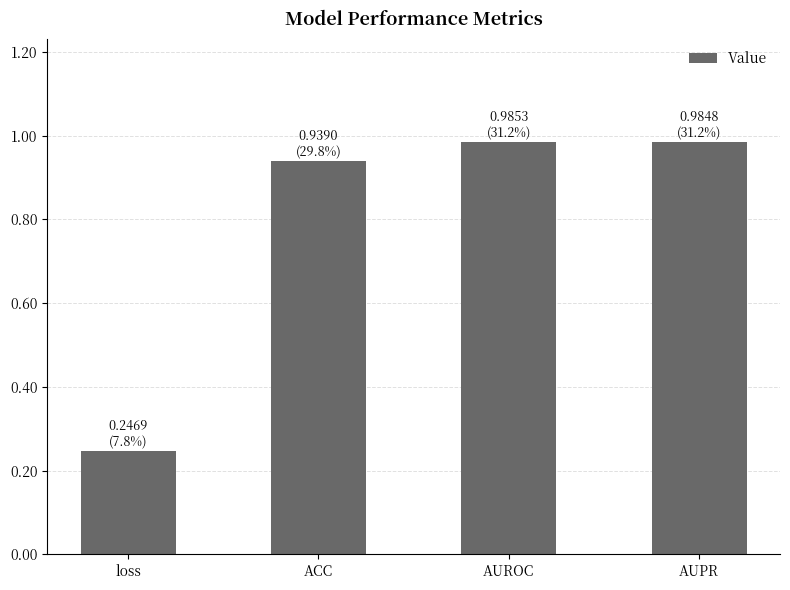

What is the difference between the maximum and minimum values?

0.7